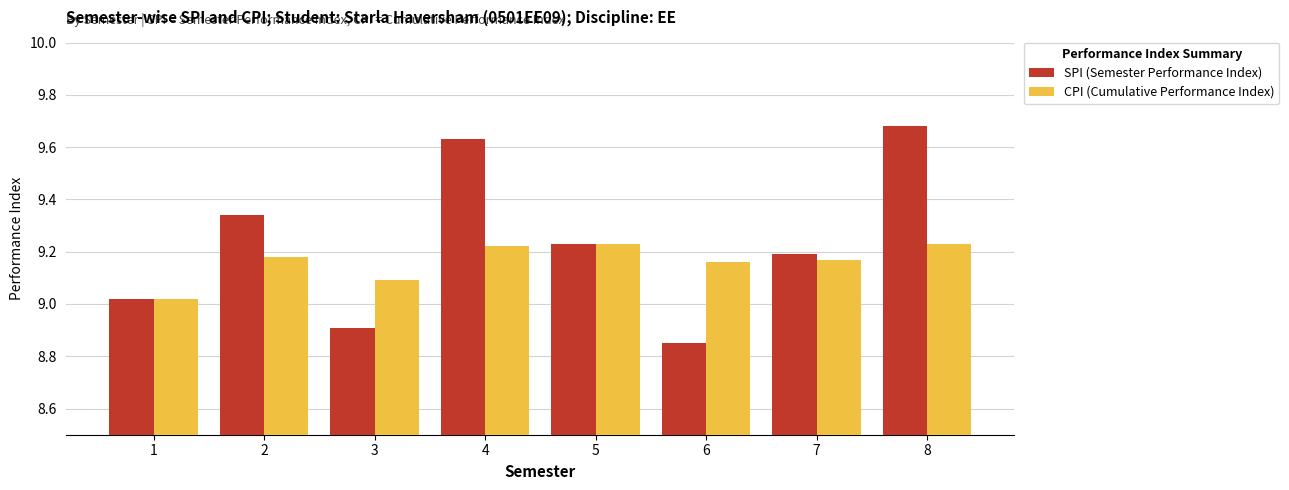

What is the total value across all series at 6?

18.0